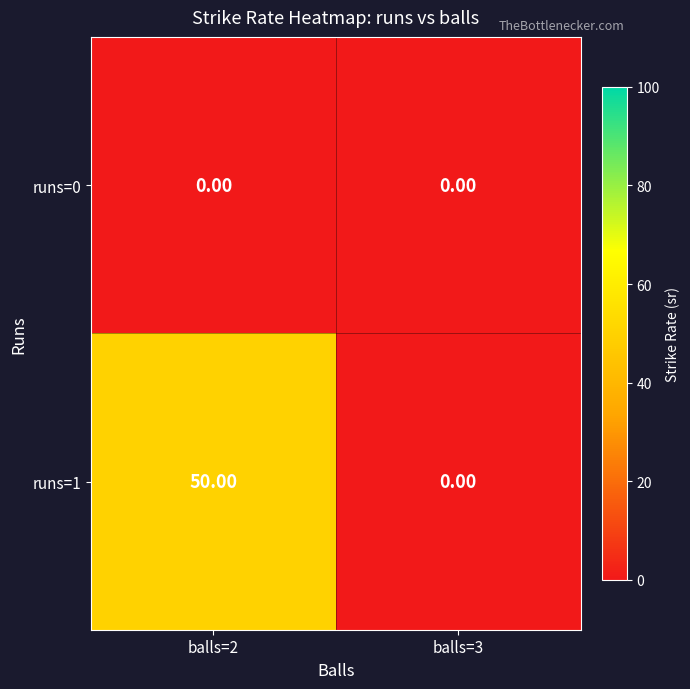

Rank the series by their maximum value, from highest to lowest.

runs=1, runs=0